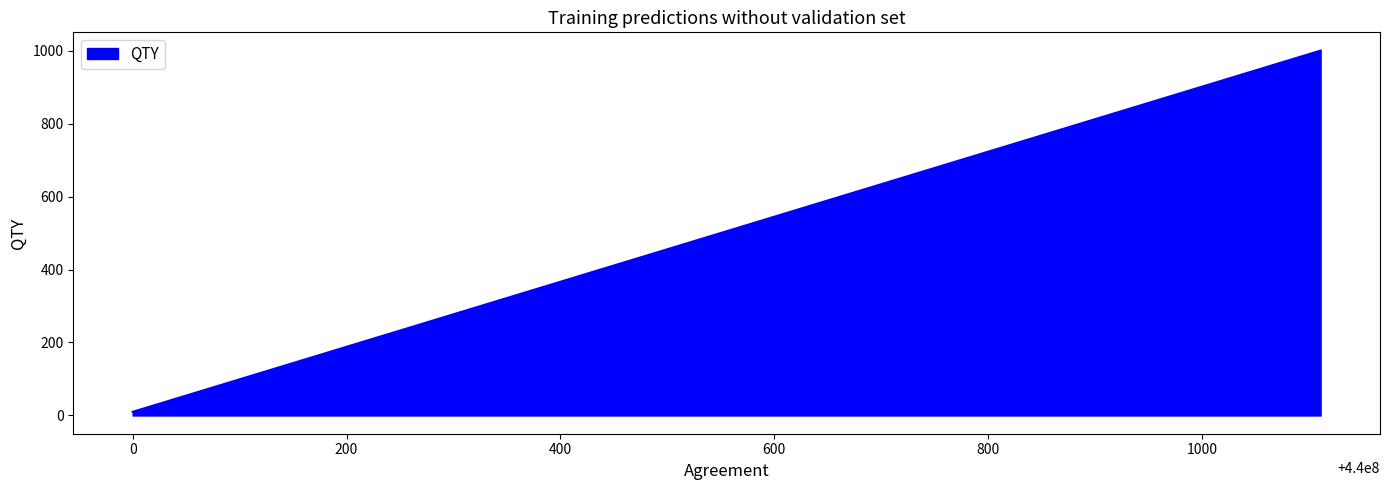

Between 440000000 and 440001111, which is larger?

440001111